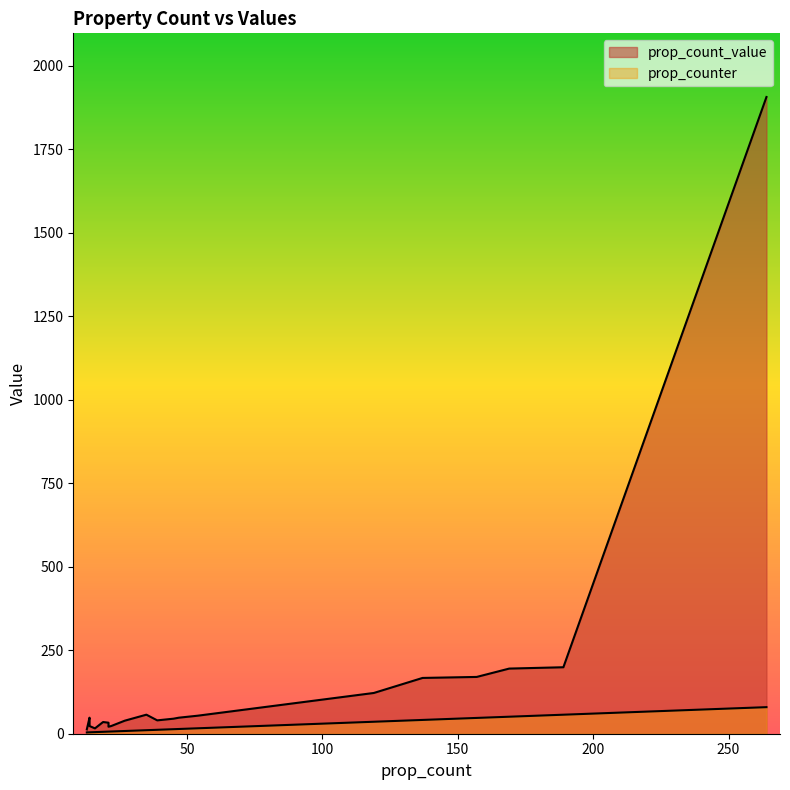

True or false: prop_counter and prop_count_value cross at least once.

False